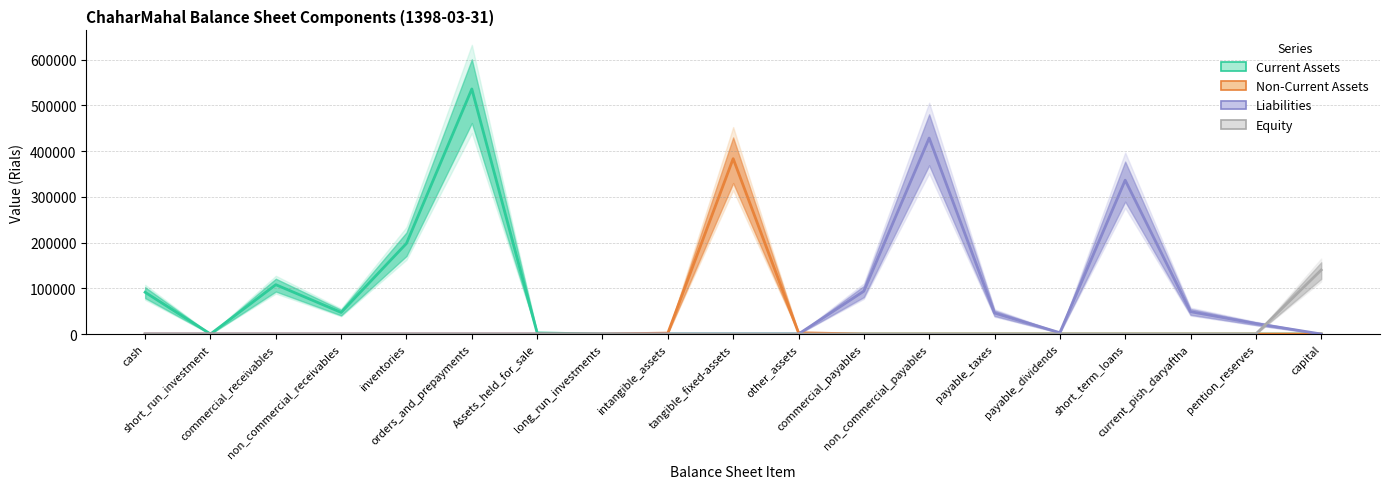

At which category does Liabilities reach its first local valley?

payable_dividends